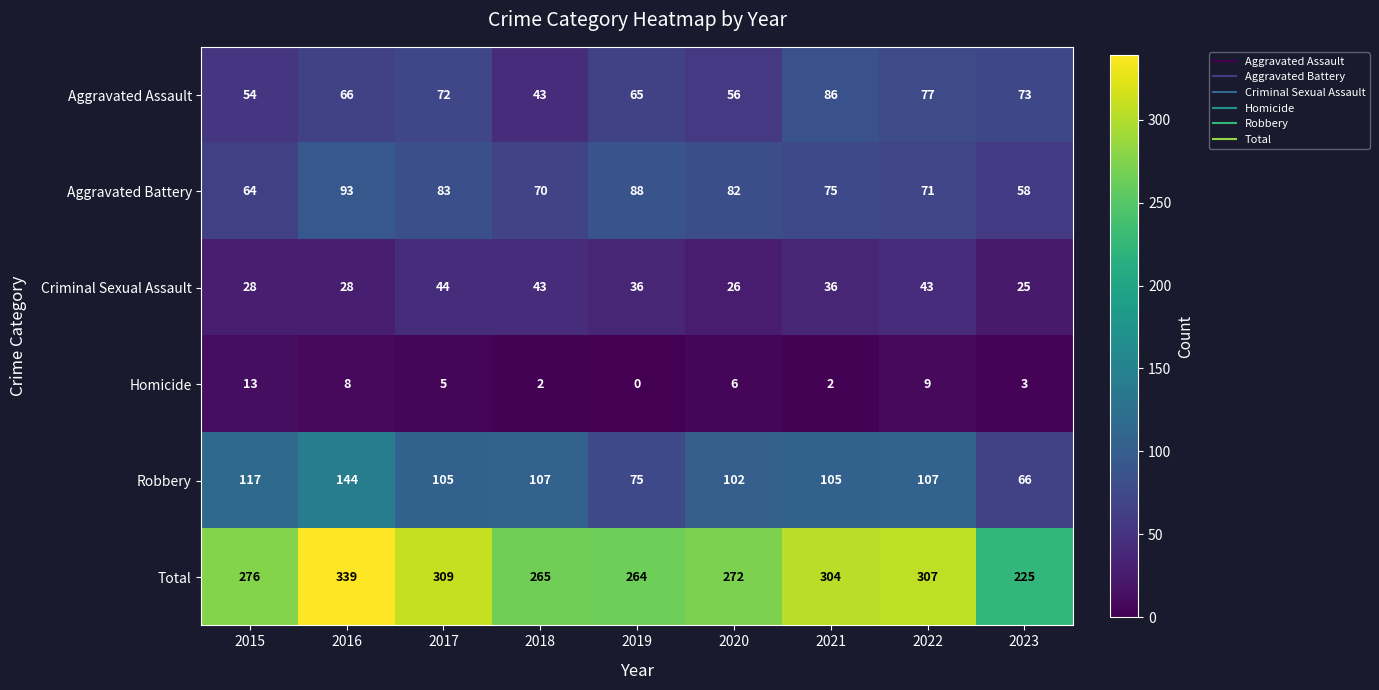

What is the sum of all Total values?

2561